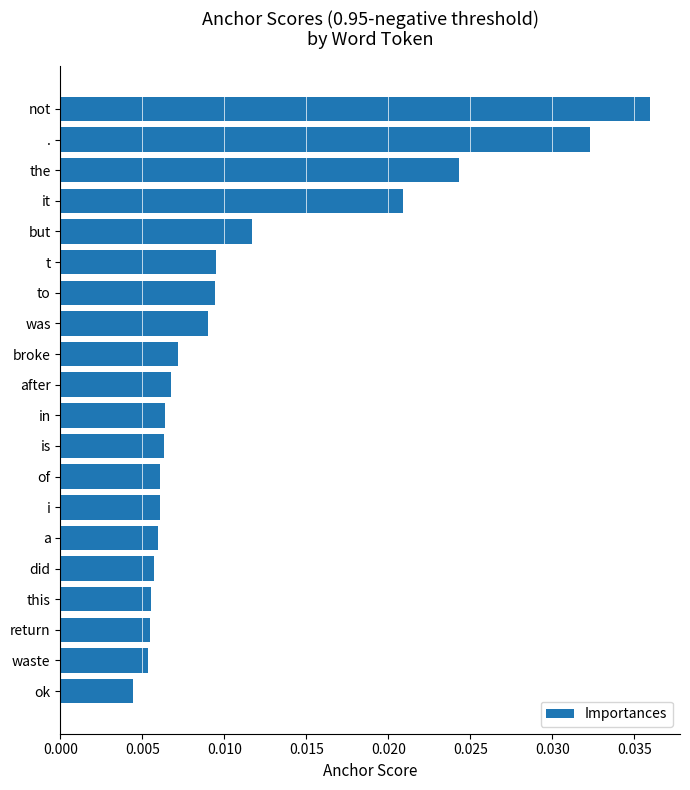

What is the label of the 1st bar from the top?

not